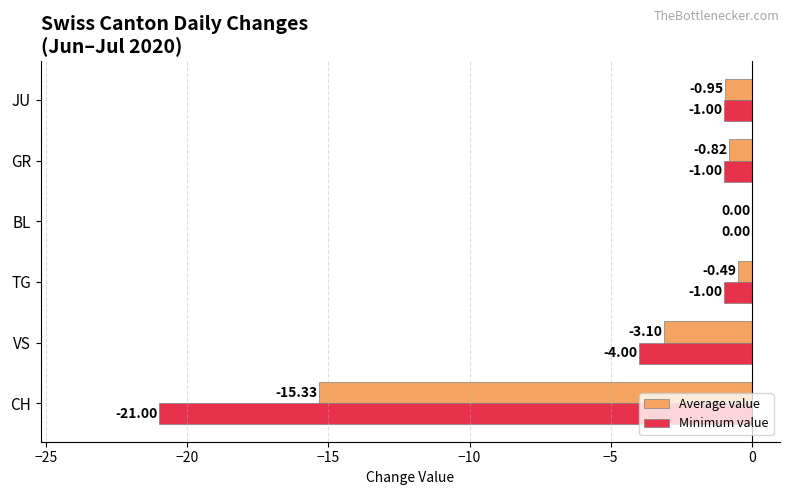

Which series has the largest total across all categories?

Average value